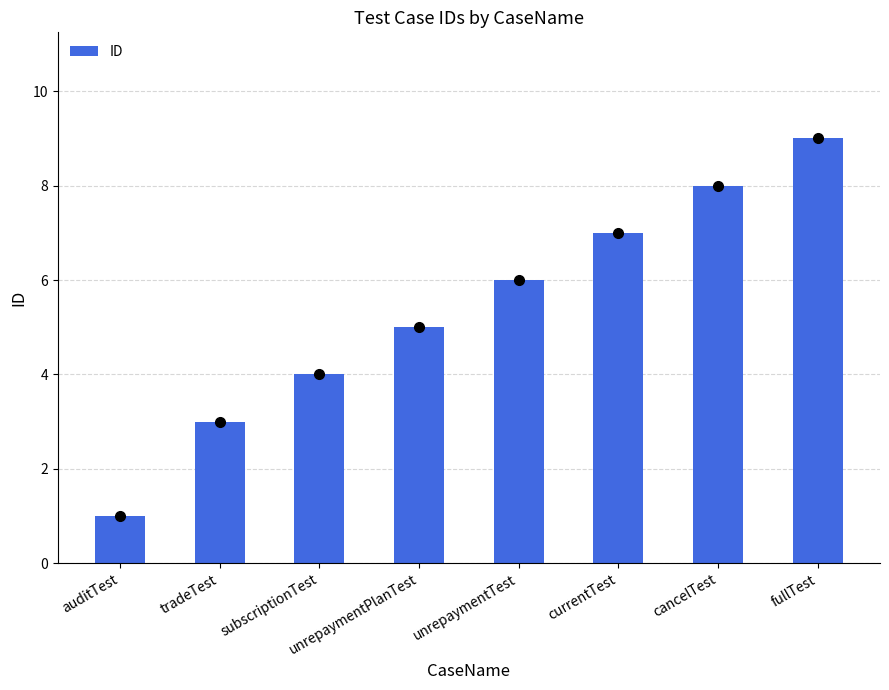

Which label corresponds to the smallest value in the chart?

auditTest